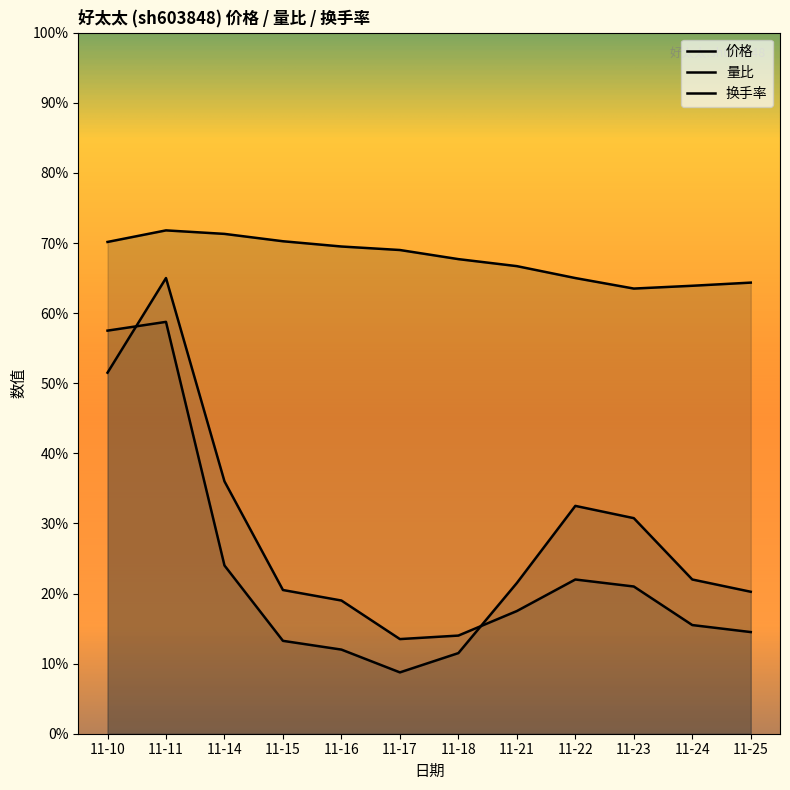

What is the sum of the 量比 values at 11-17 and 11-10?

13.2